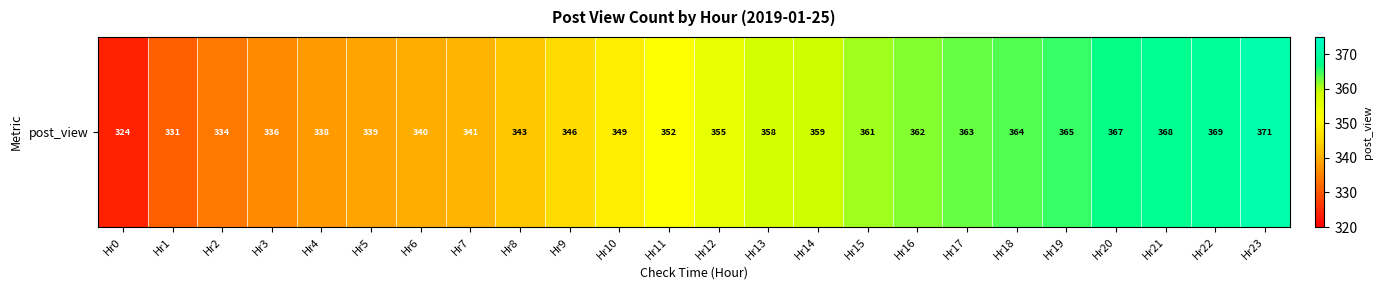

The chart shows a value of 160 at Hr23. True or false?

False